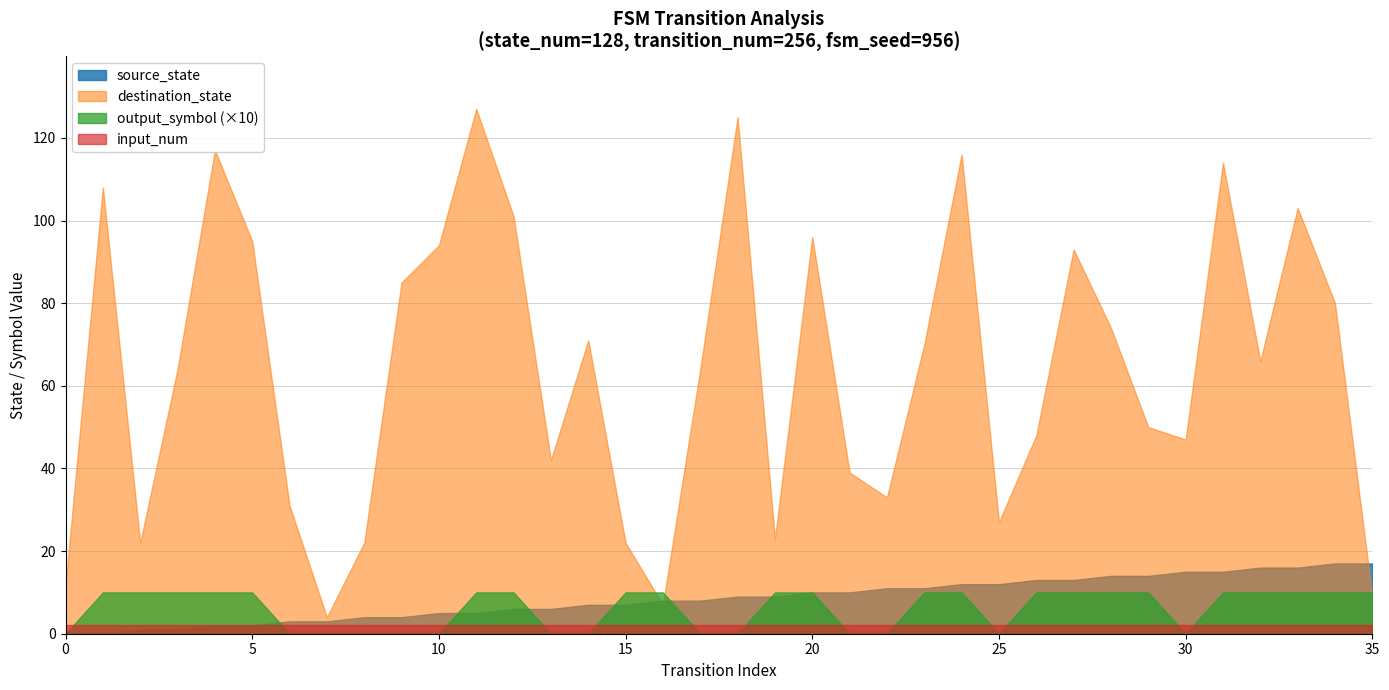

The value of source_state at 0 is 0. True or false?

True